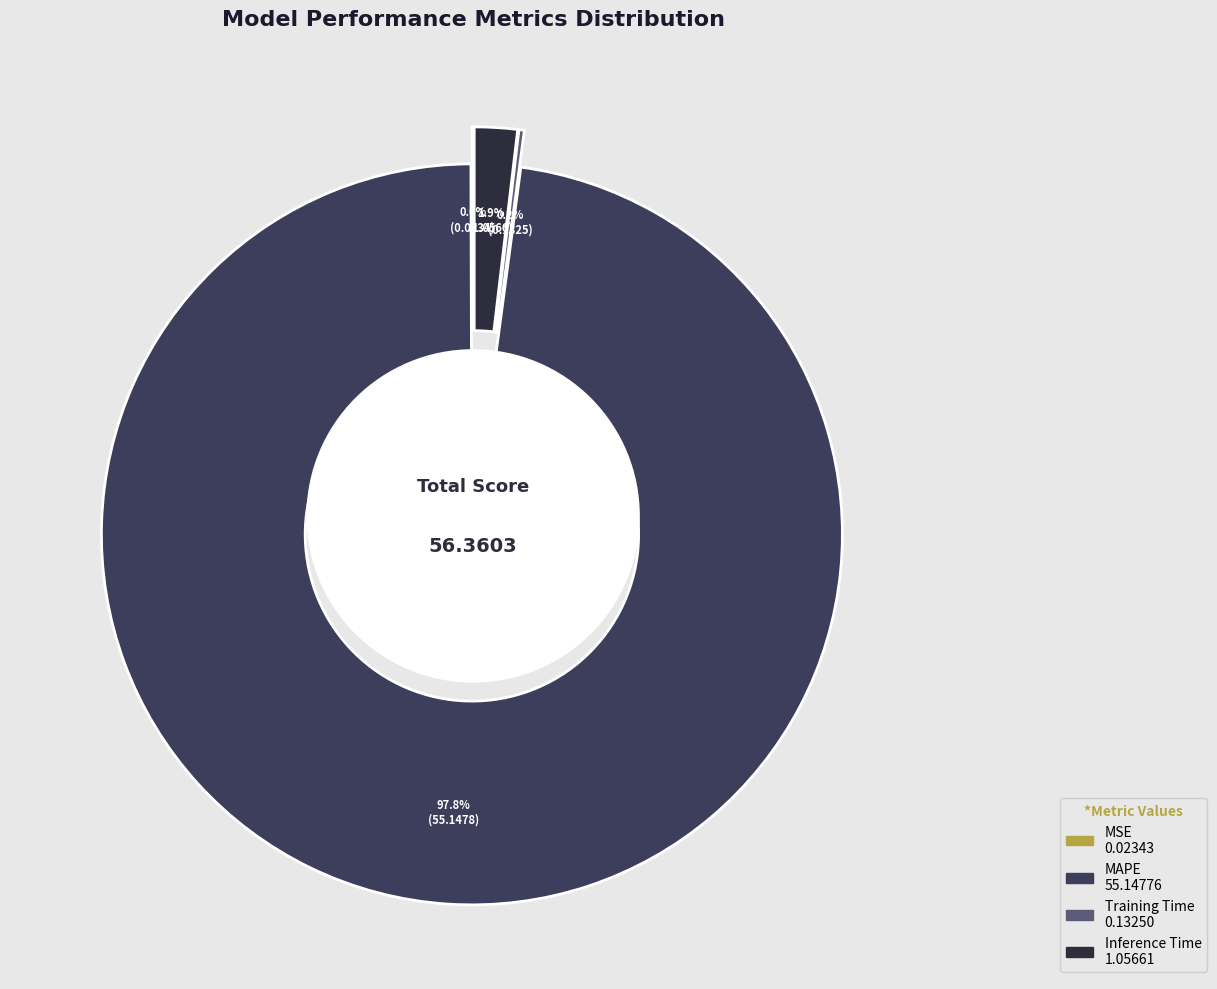

To the nearest percent, what is the average slice percentage?

25%